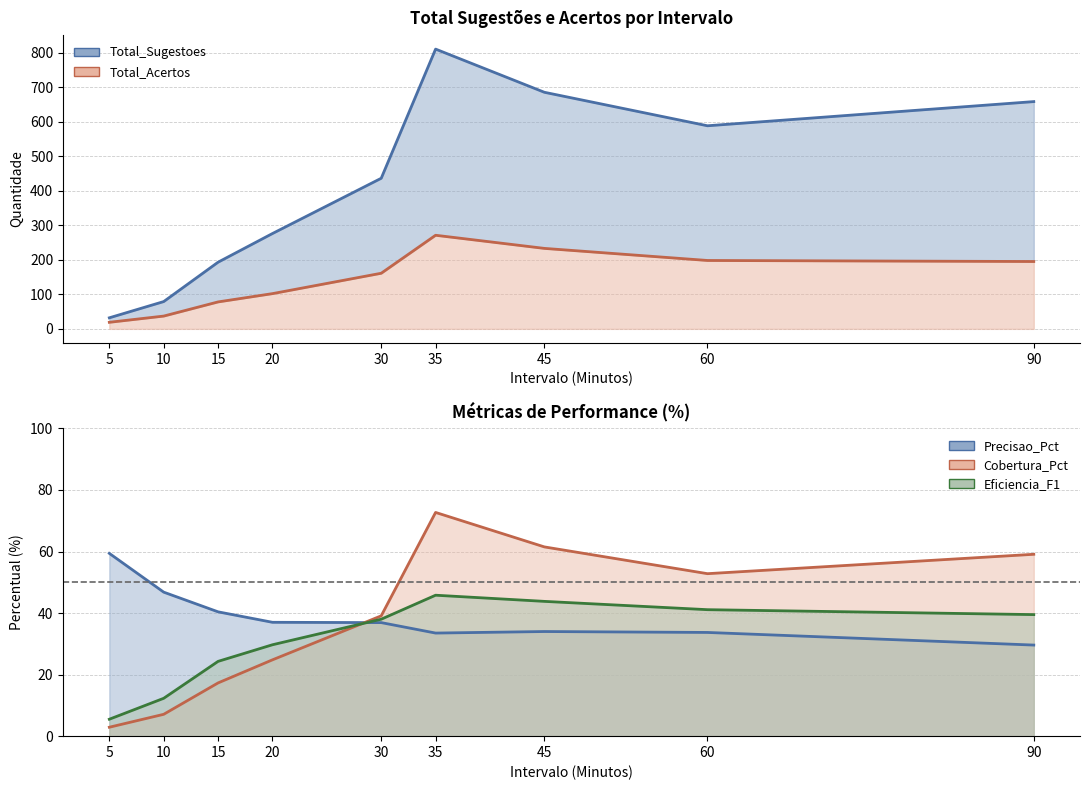

What is the average value of the Precisao_Pct series?

39.0